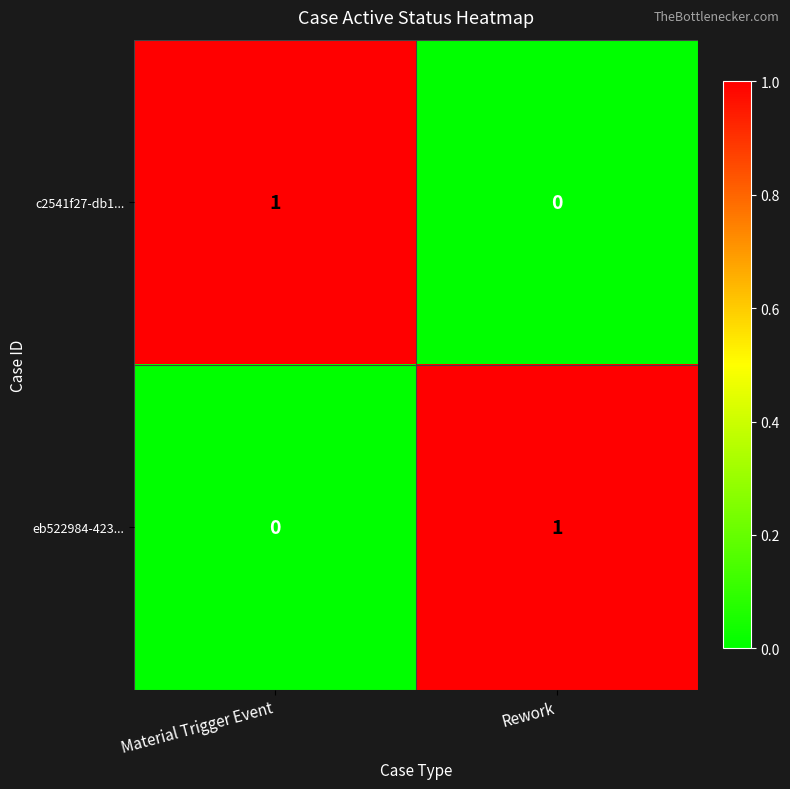

The c2541f27-db1... series shows 1 at Material Trigger Event. True or false?

True